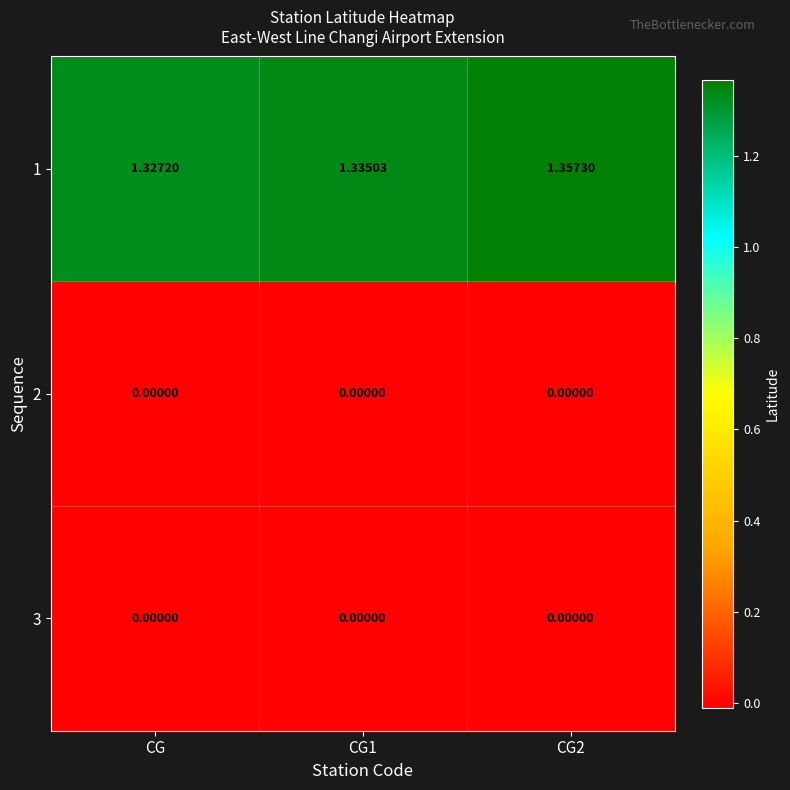

Where is 1 nearest to the value 1?

CG